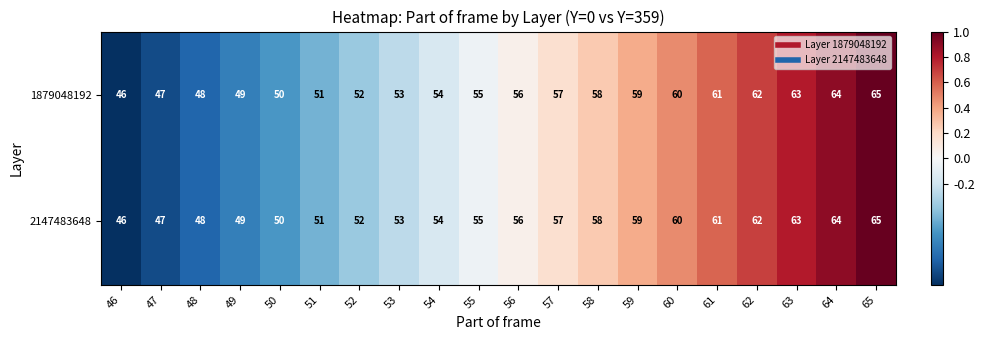

Which category has the highest value across all series?

65